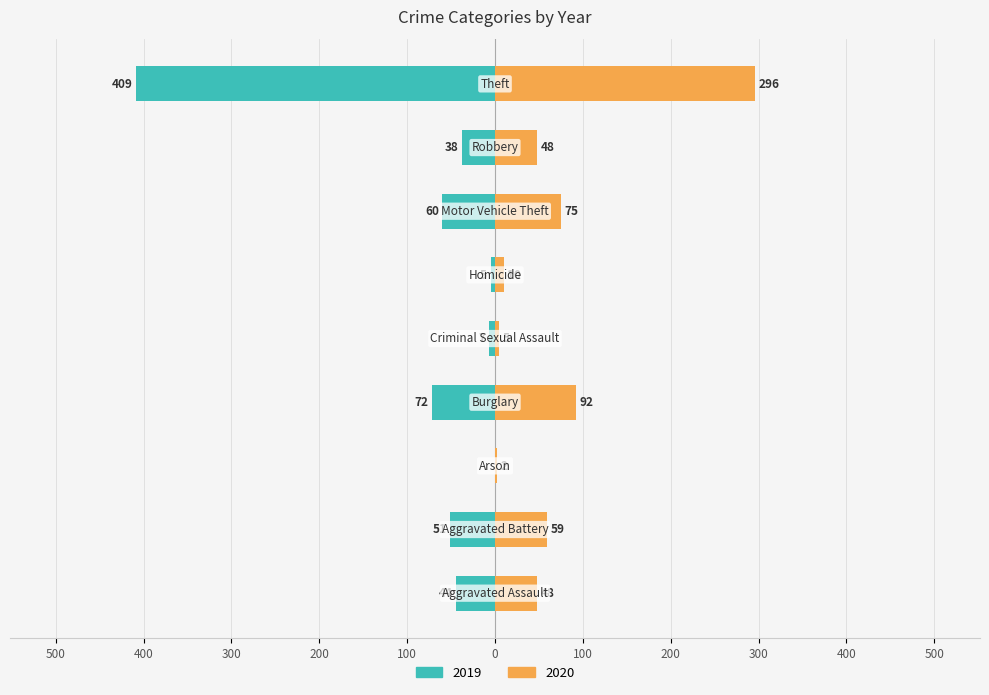

What is the sum of all 2020 values?

635